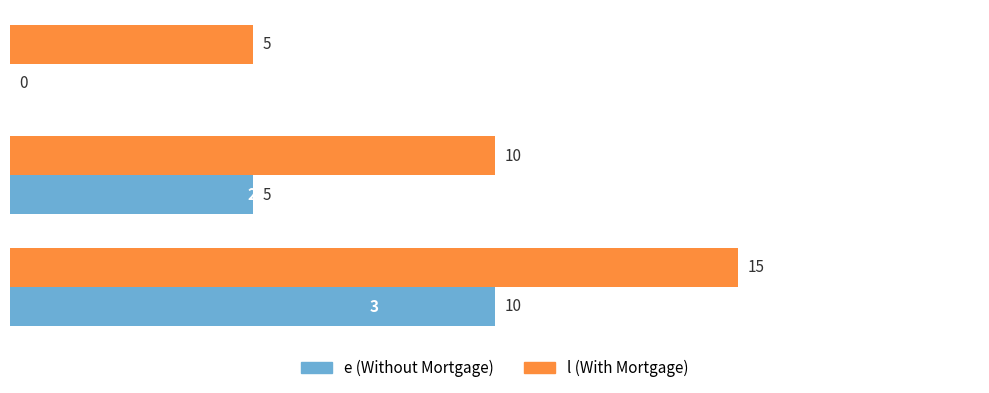

What is the maximum value shown in the chart?

15